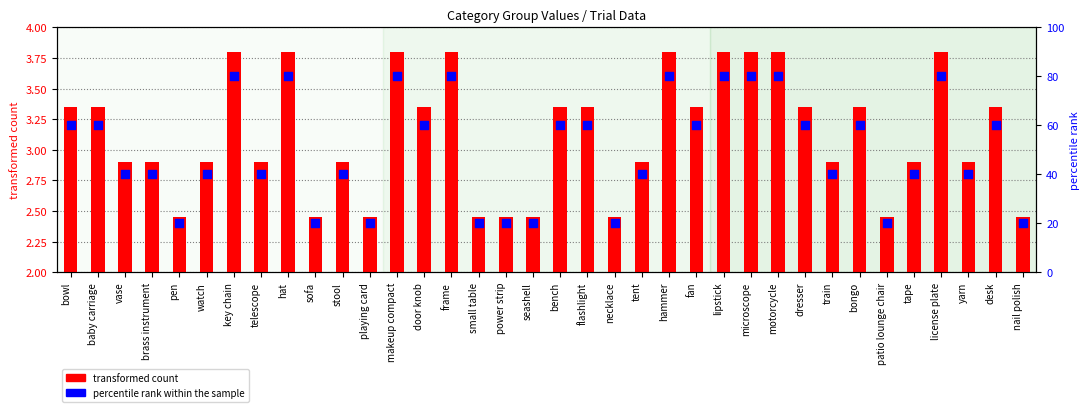

At how many categories does at least one series exceed 77?

9